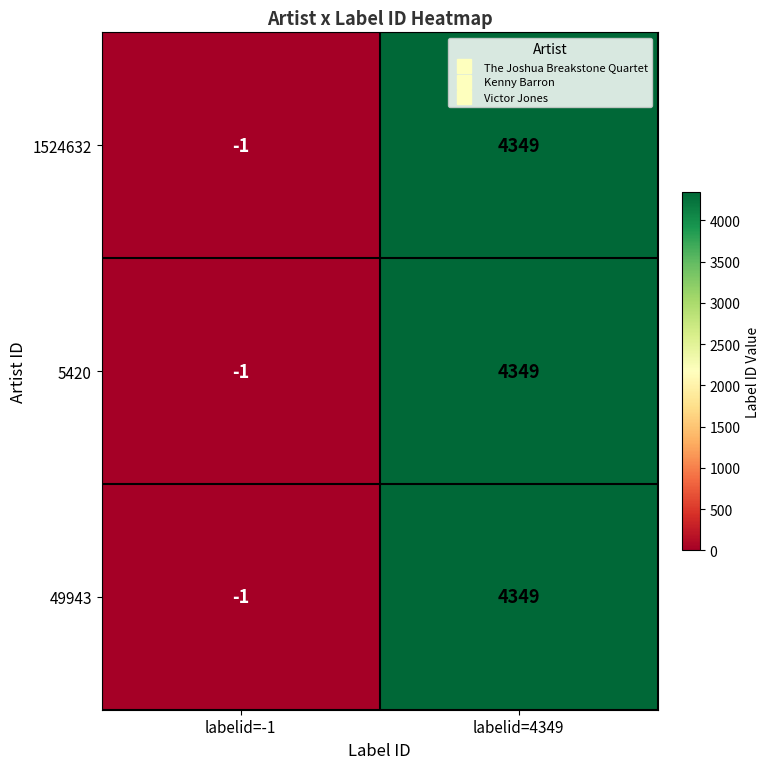

Reading right to left, extract all data points from this chart.

1524632: 4349	-1
5420: 4349	-1
49943: 4349	-1